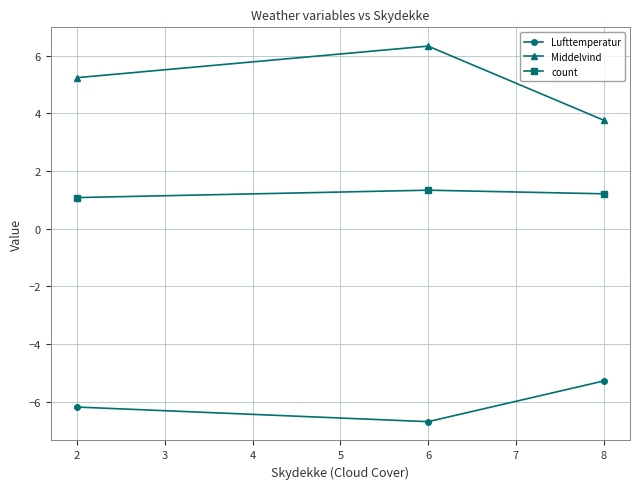

What is the value of the Lufttemperatur point at the 3rd from the left?

-5.3